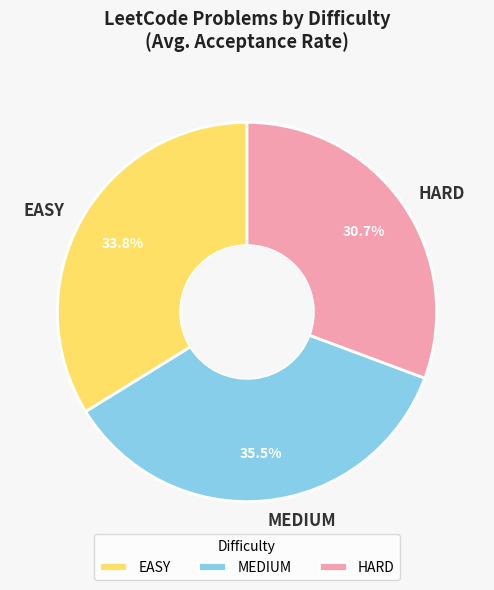

What is the smallest slice in the pie chart?

HARD